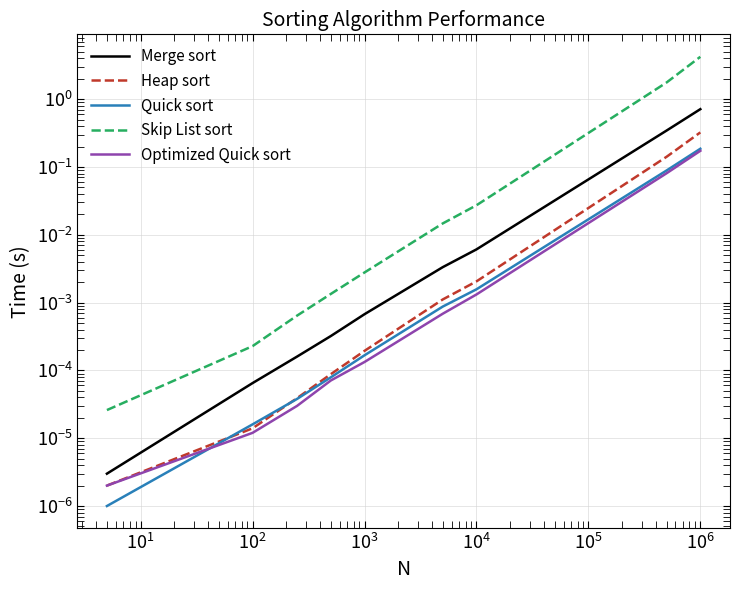

What is the label of the 4th point from the left?

$\mathdefault{10^{2}}$